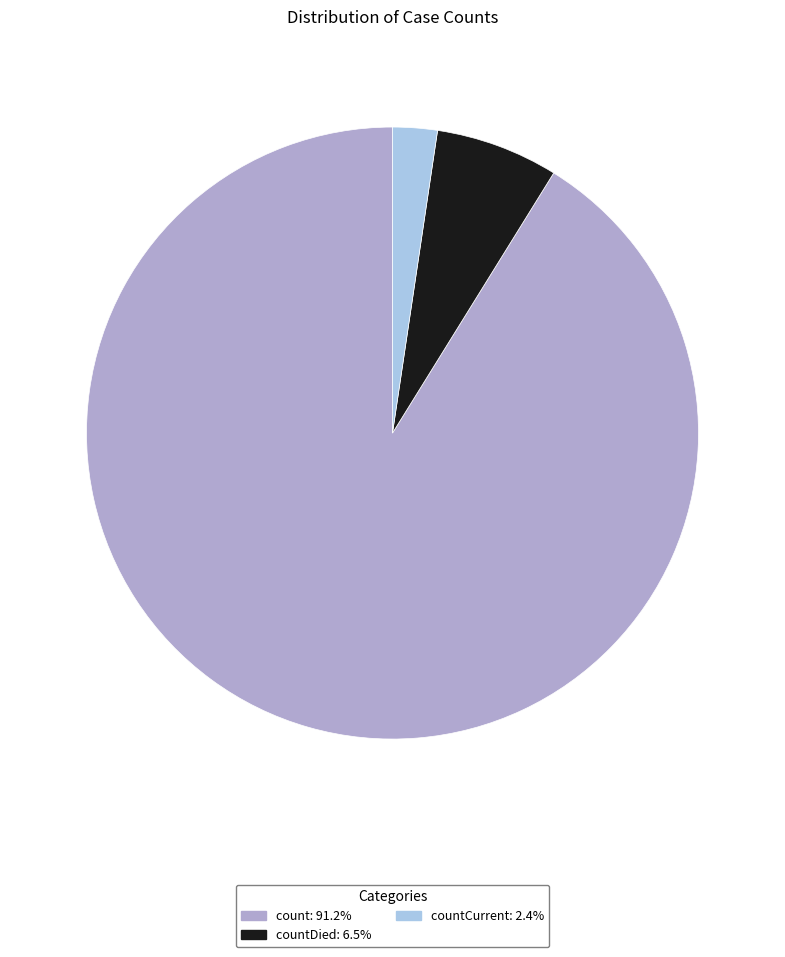

Is there any slice that represents more than half of the pie?

Yes